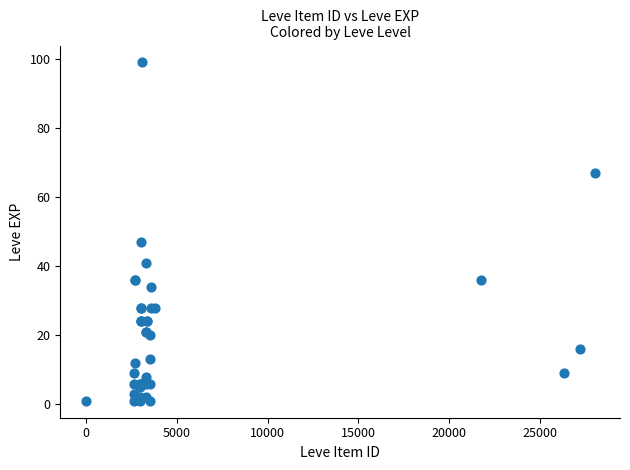

What Y value in the scatter plot is closest to 50?

47